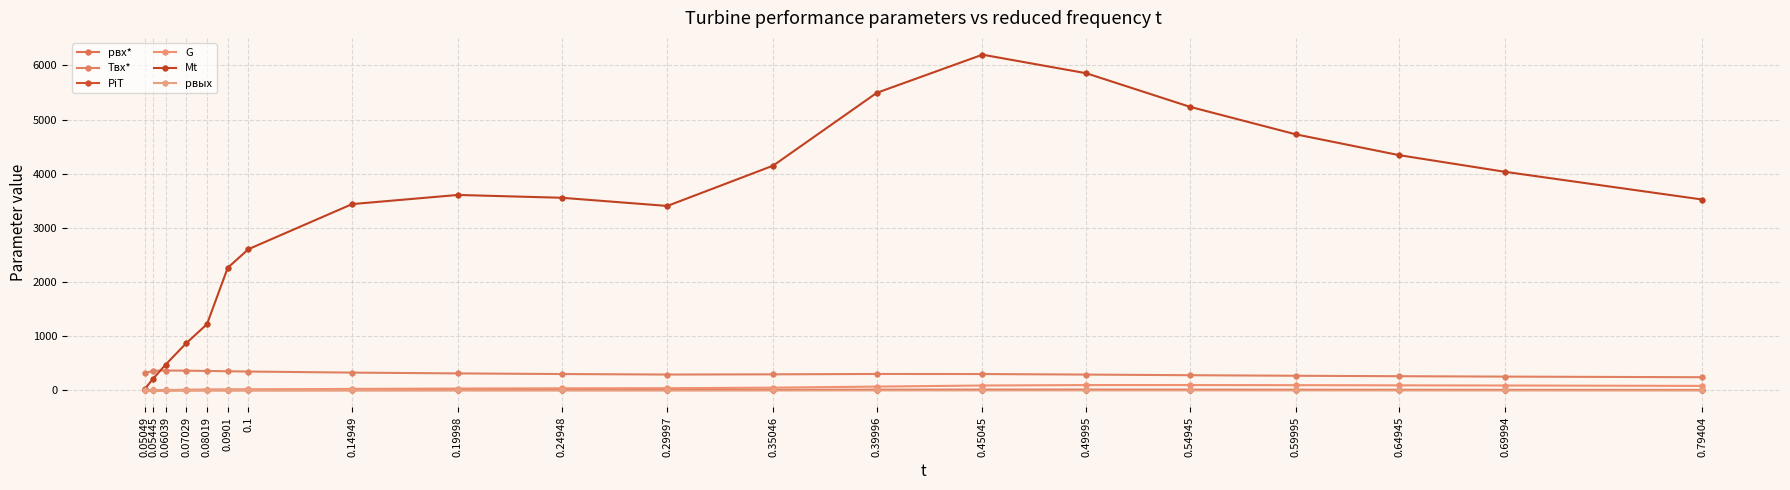

True or false: Mt has more than 0 interior local peaks.

True